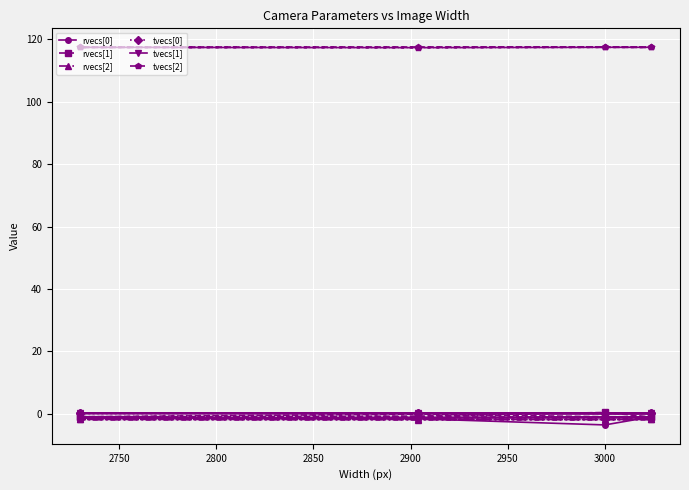

What is the difference between the highest and lowest values at 2900?

119.2